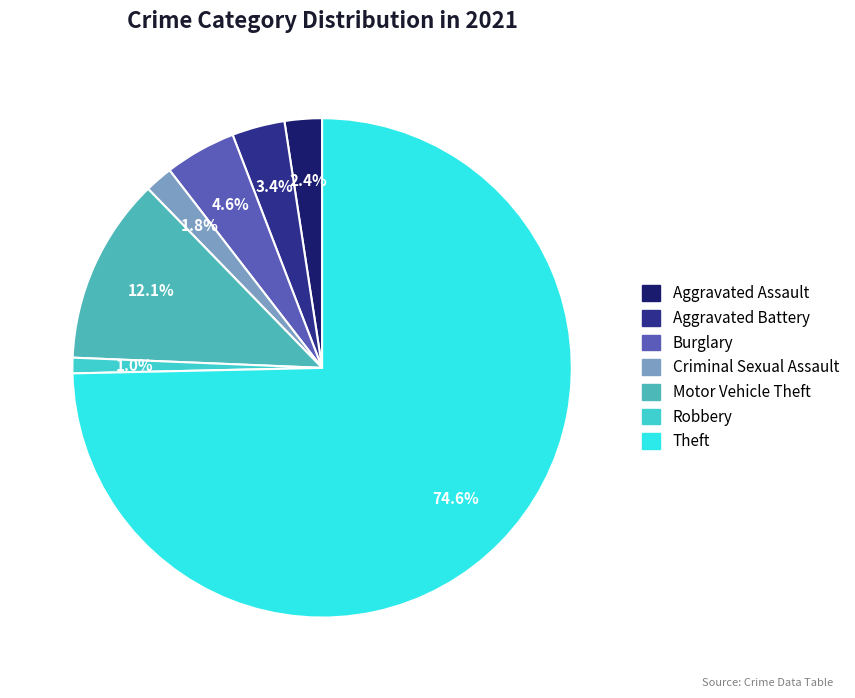

What percentage is the Theft slice, to the nearest percent?

75%